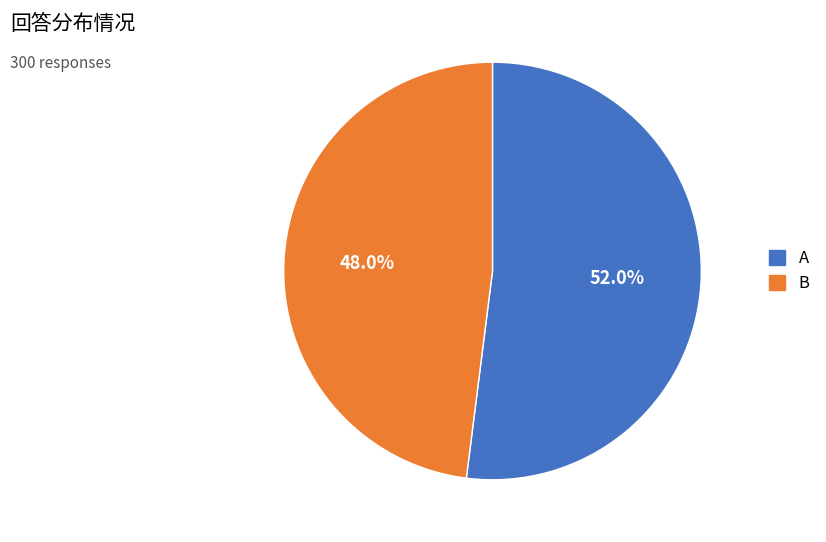

Rank the categories by value from highest to lowest.

A, B